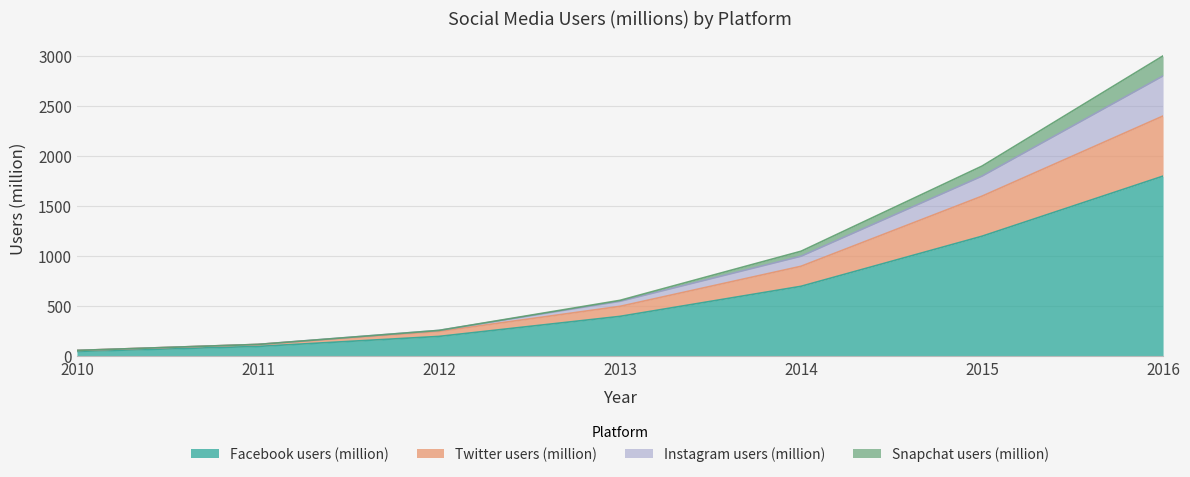

Is it true that Facebook users (million) equals 400 at 2013?

True